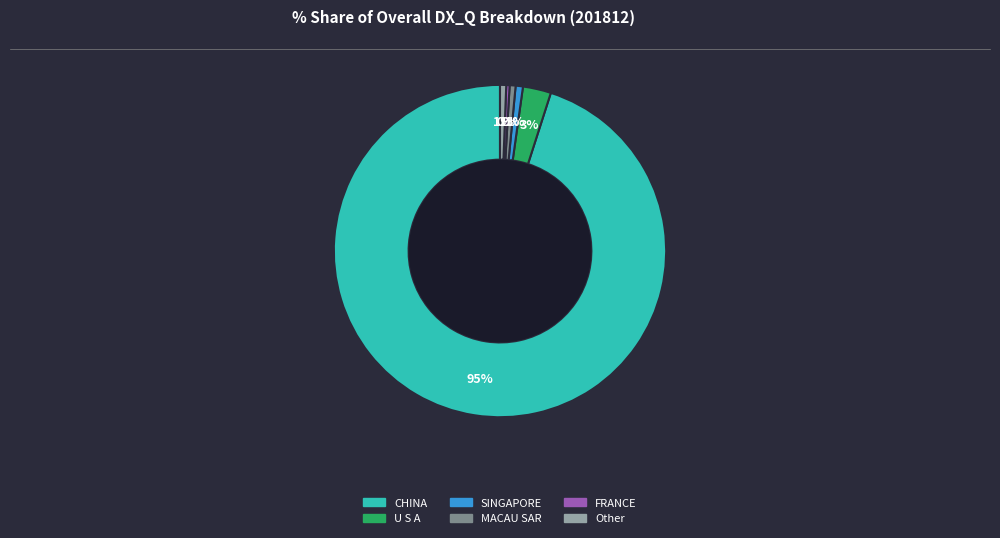

Does any single category account for the majority?

Yes